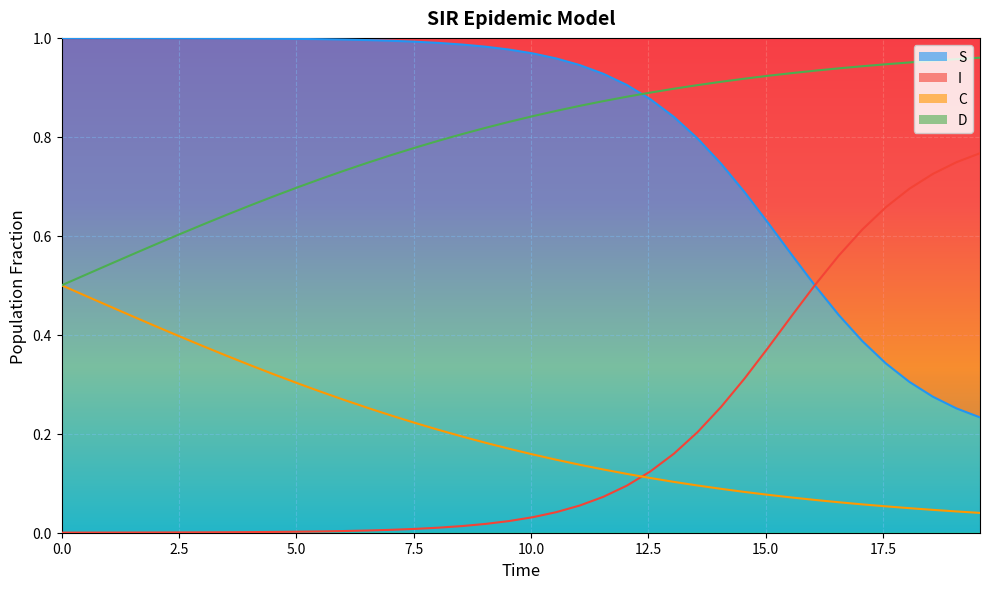

What is the sum of all S values?

7.5